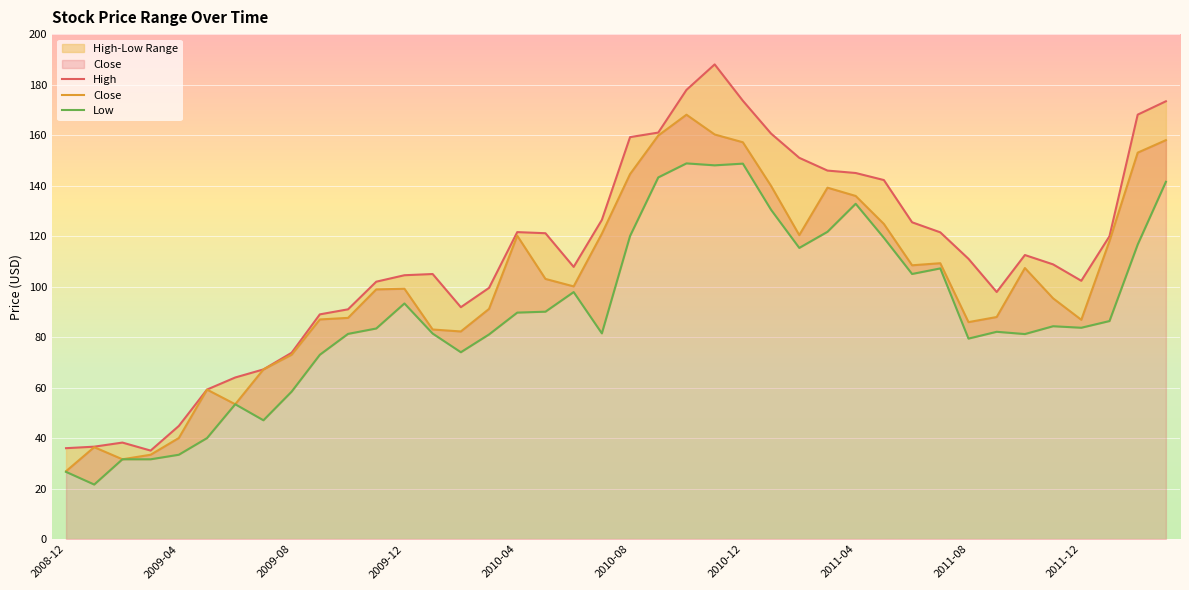

Rank the series by their average value, from highest to lowest.

High, Close, Low